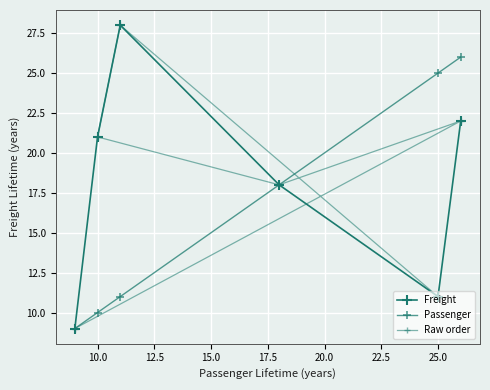

Rank the series at 20.0 from lowest to highest value.

Raw order, Freight, Passenger